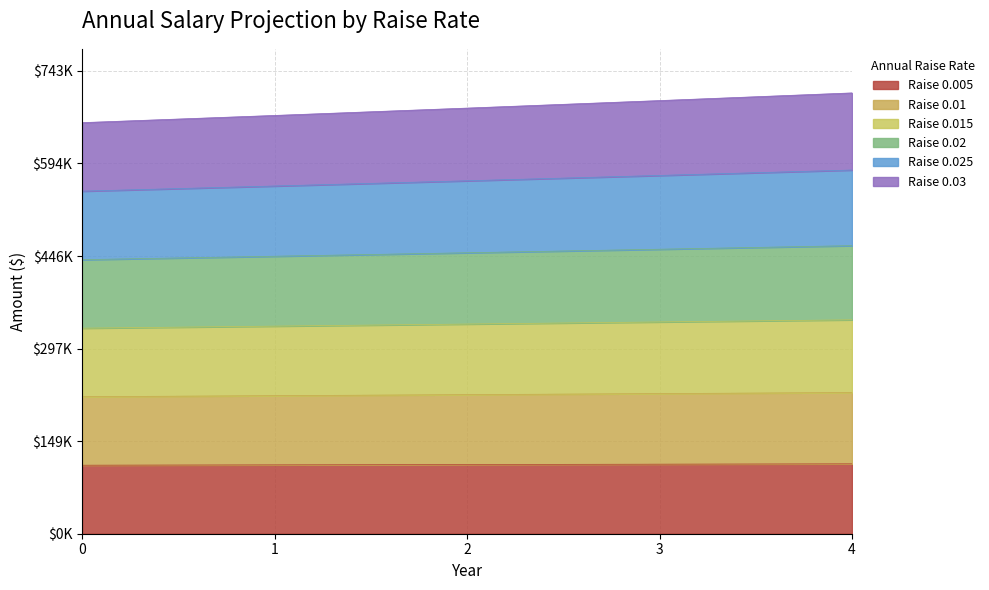

Is it true that 0.005 equals 153959.0 at 1?

False